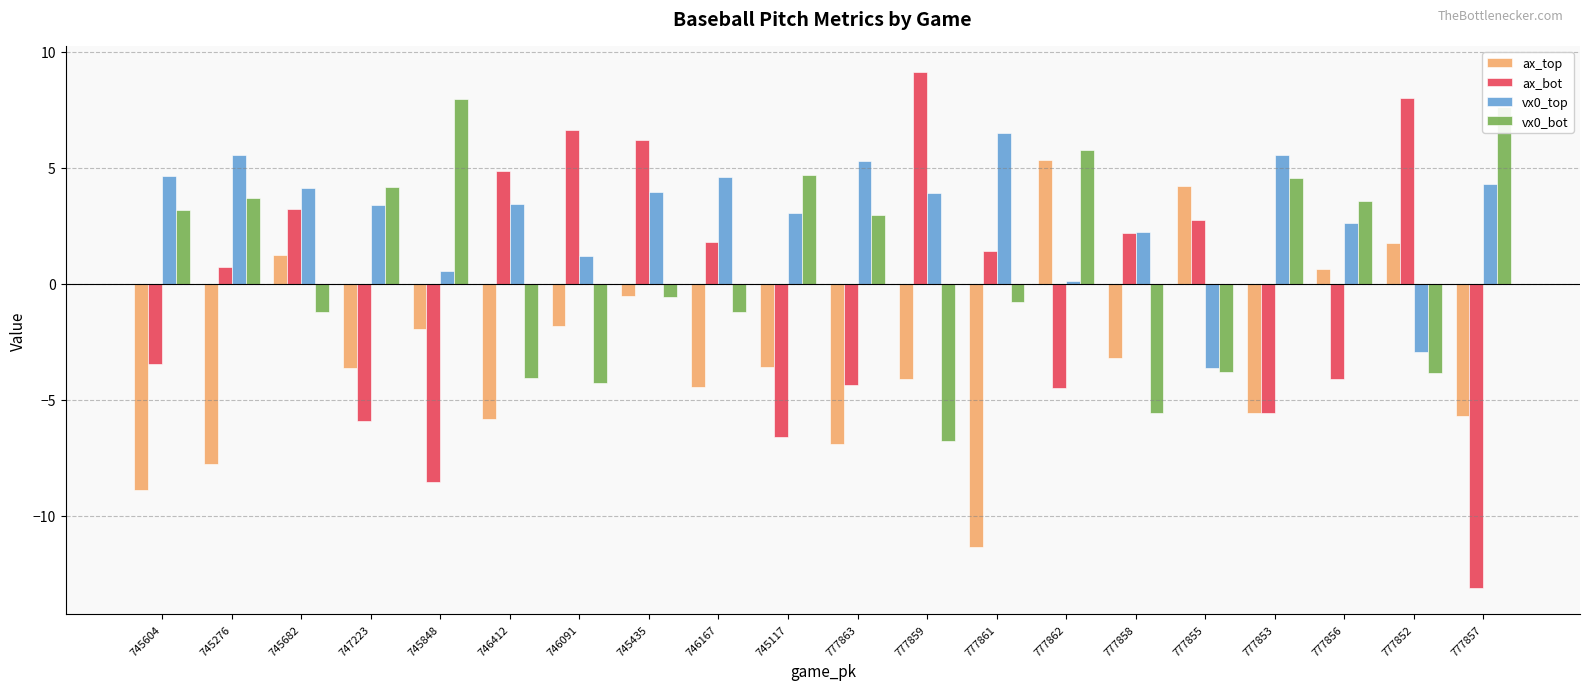

The value of ax_bot at 777856 is -4.1. True or false?

True